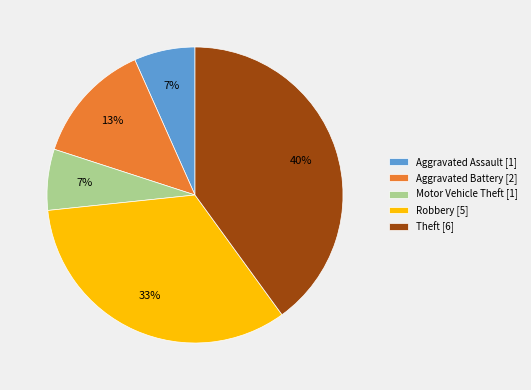

The Aggravated Battery [2] slice represents 23% of the pie. True or false?

False